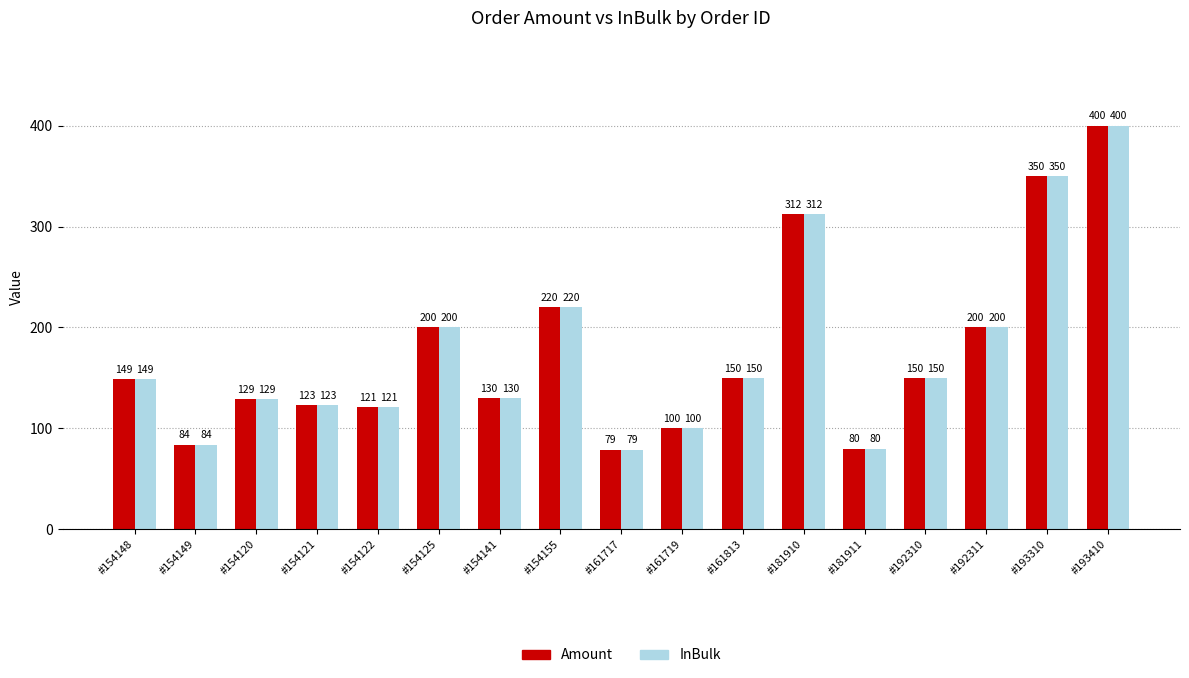

What is the lowest value of the InBulk series?

79